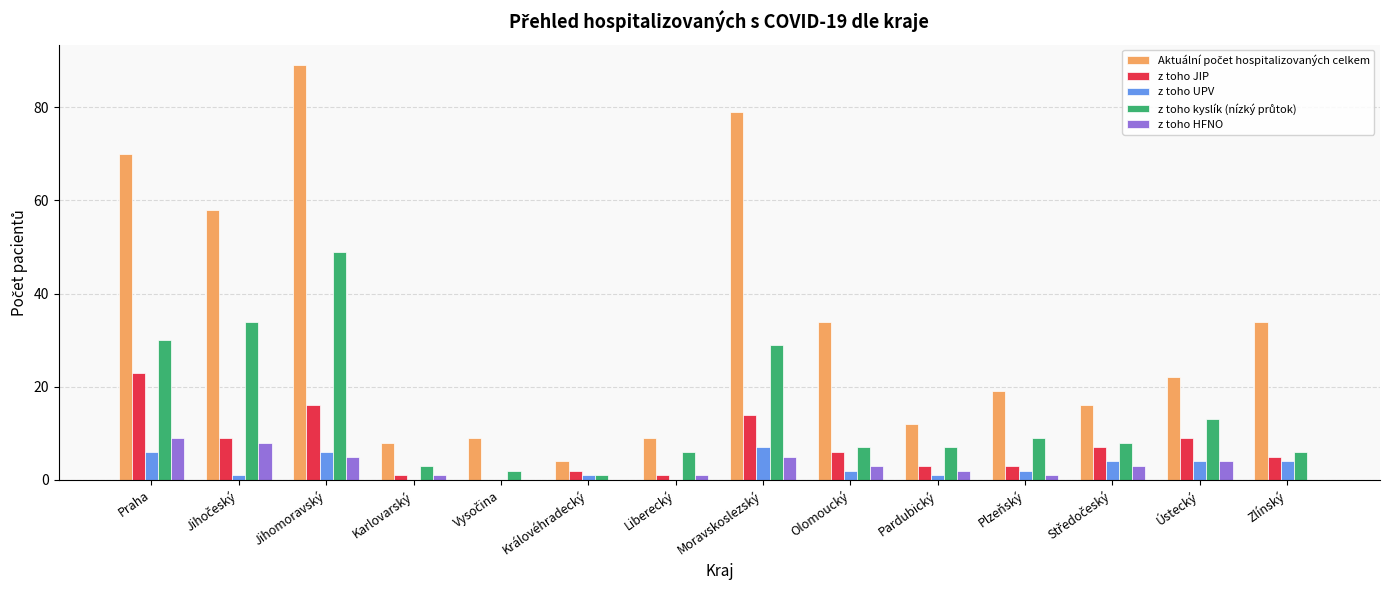

Are the bars grouped side by side (vs. stacked)?

Yes